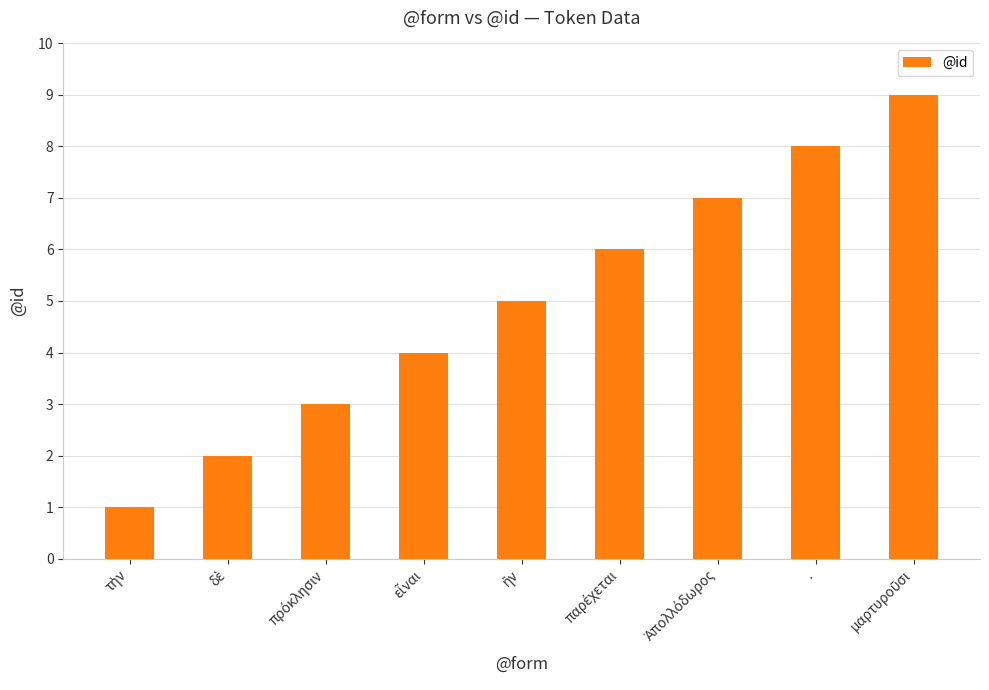

What is the difference between the second highest and second lowest values?

6